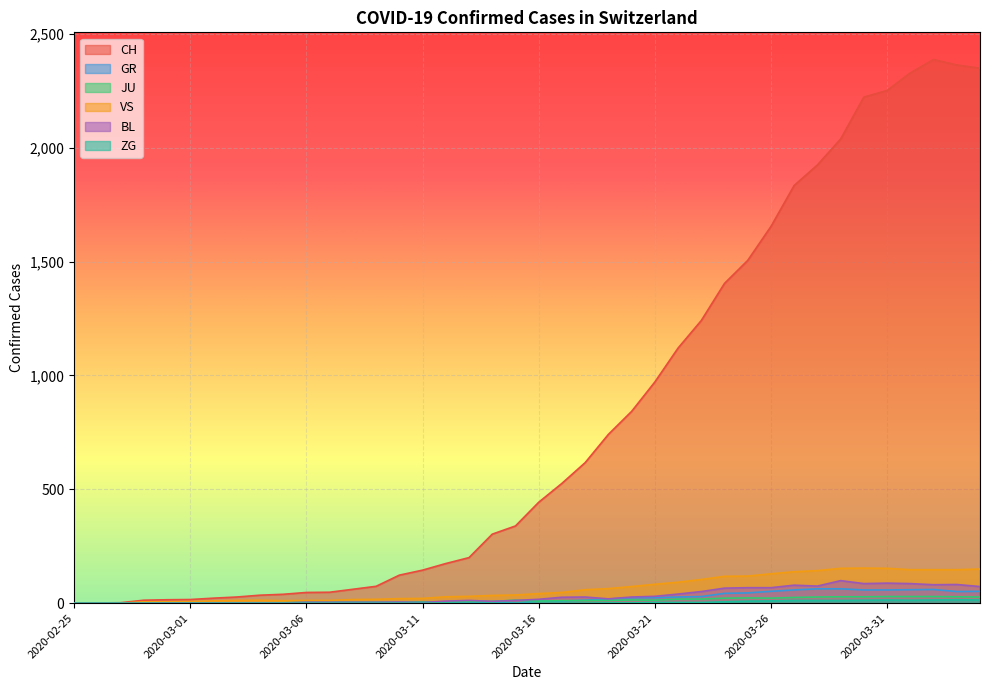

True or false: BL and CH cross at least once.

False